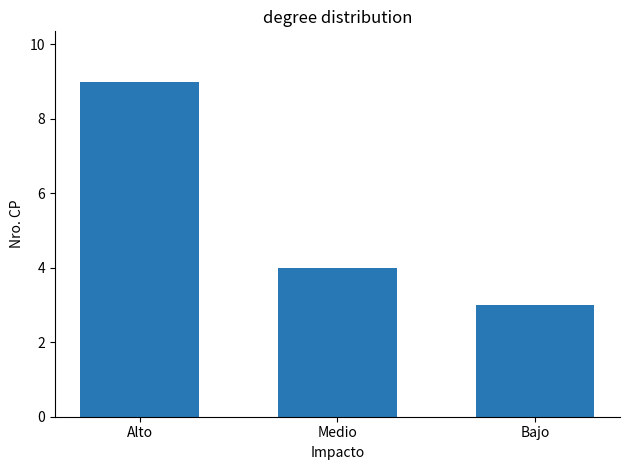

Rank the categories by value from lowest to highest.

Bajo, Medio, Alto